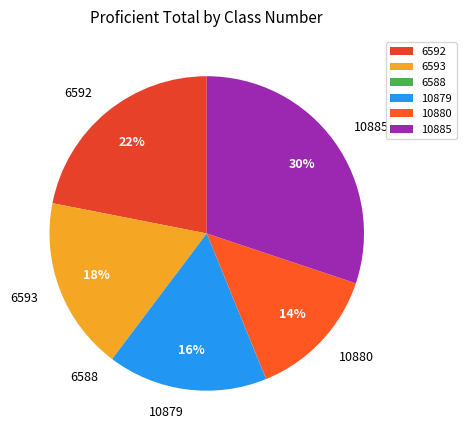

Combined, do 6593 and 10879 account for over 50%?

No